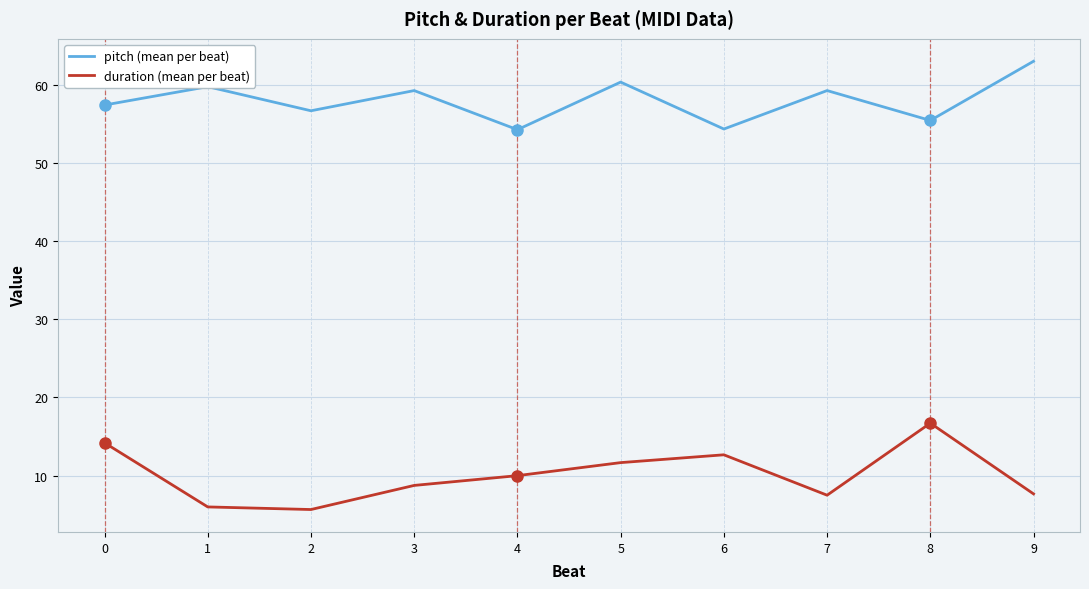

What is the spread (max minus min) of values at 9?

55.3